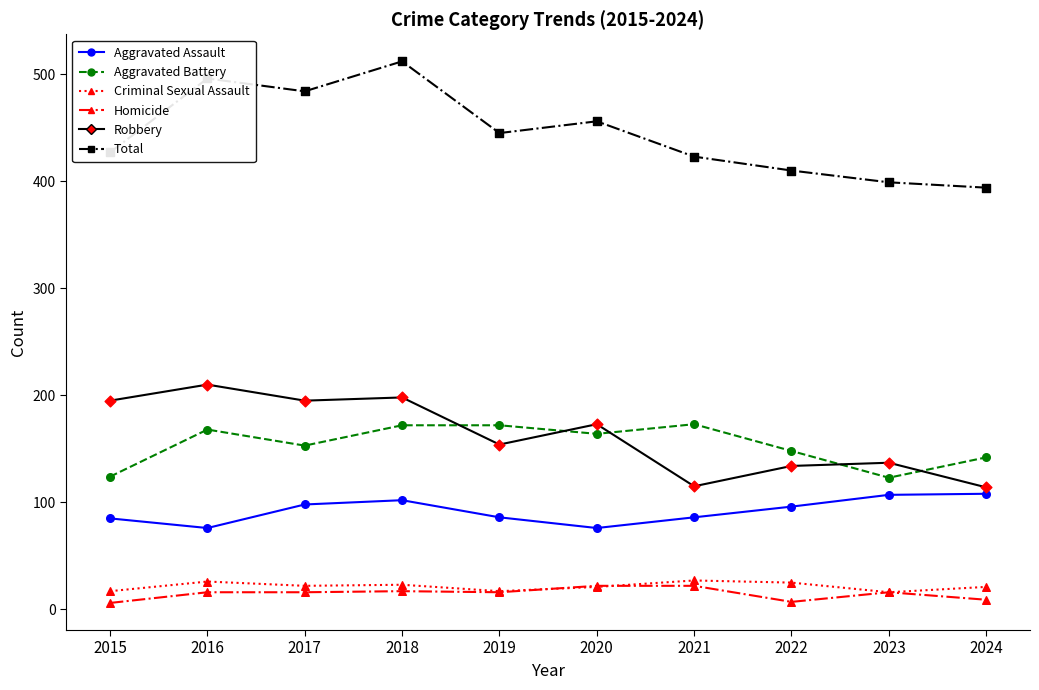

Between 2015 and 2018, which series saw the biggest shift?

Total